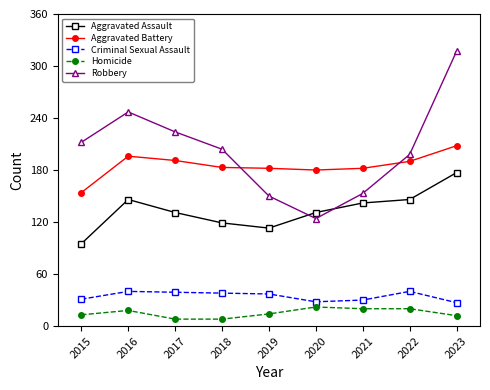

What is the maximum value shown in the chart?

317